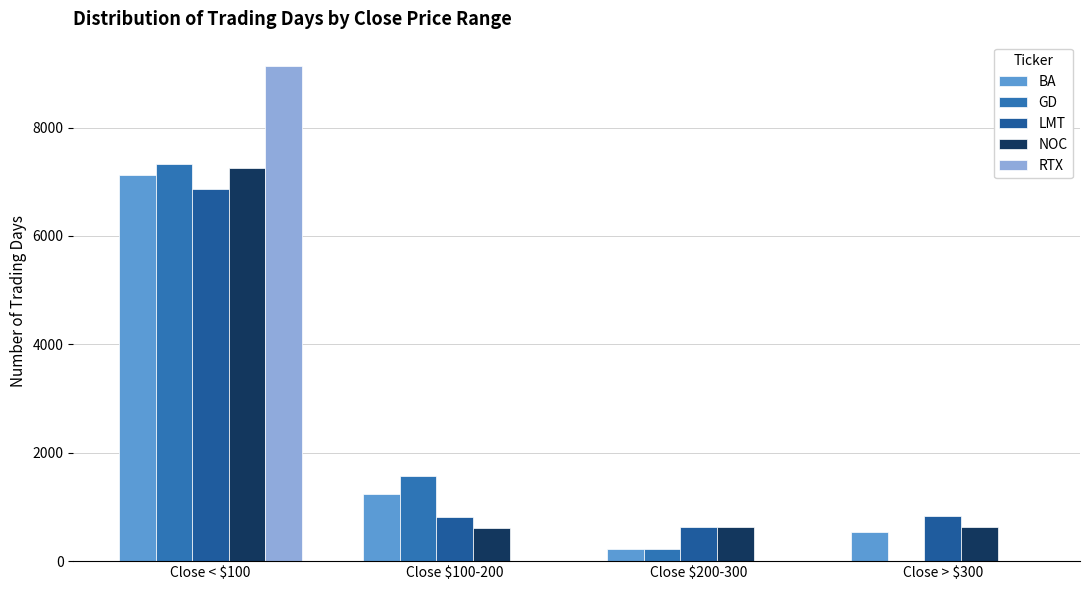

At Close $200-300, list the series in order from largest to smallest.

NOC, LMT, GD, BA, RTX